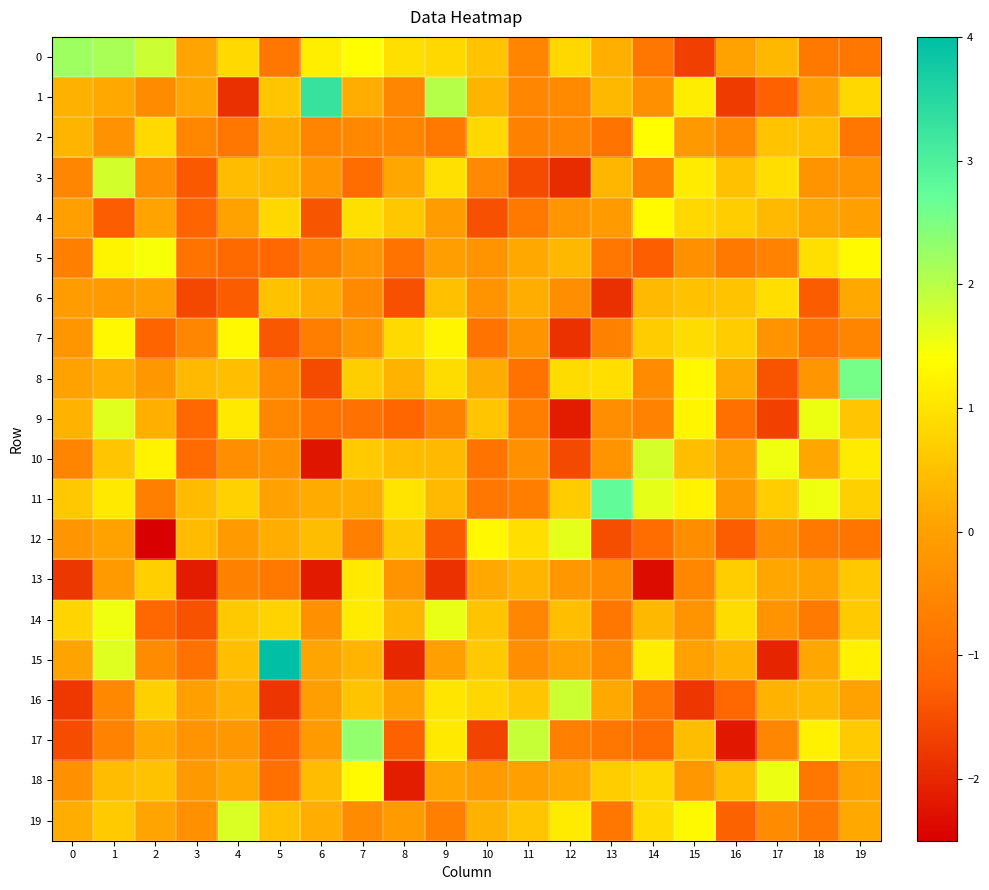

Which series has the widest spread of values?

15